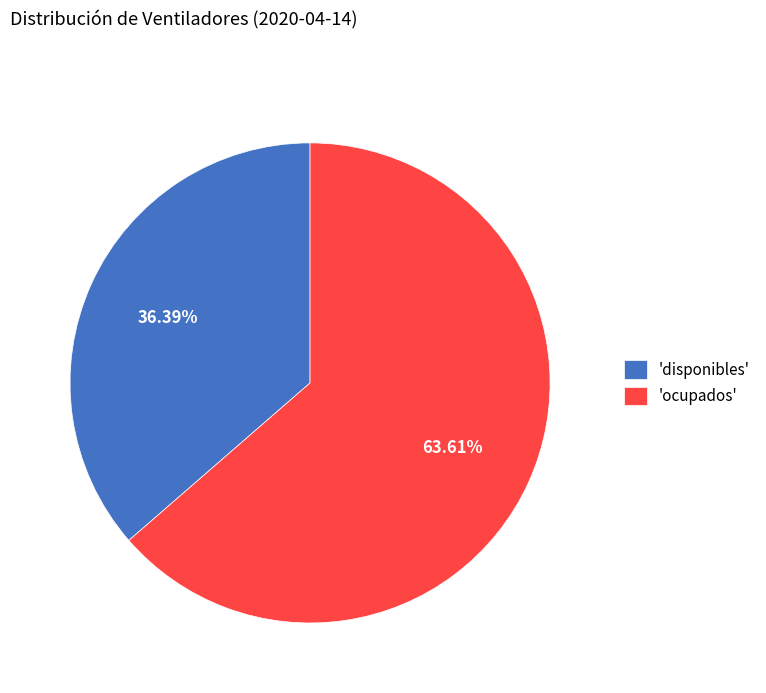

What is the smallest slice in the pie chart?

'disponibles'